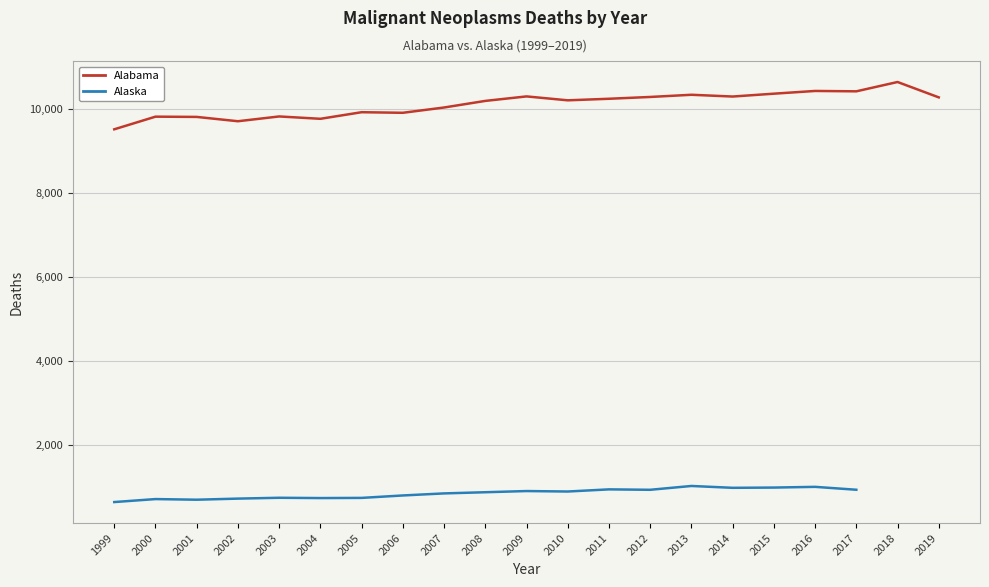

Rank the series at 2009 from lowest to highest value.

Alaska, Alabama